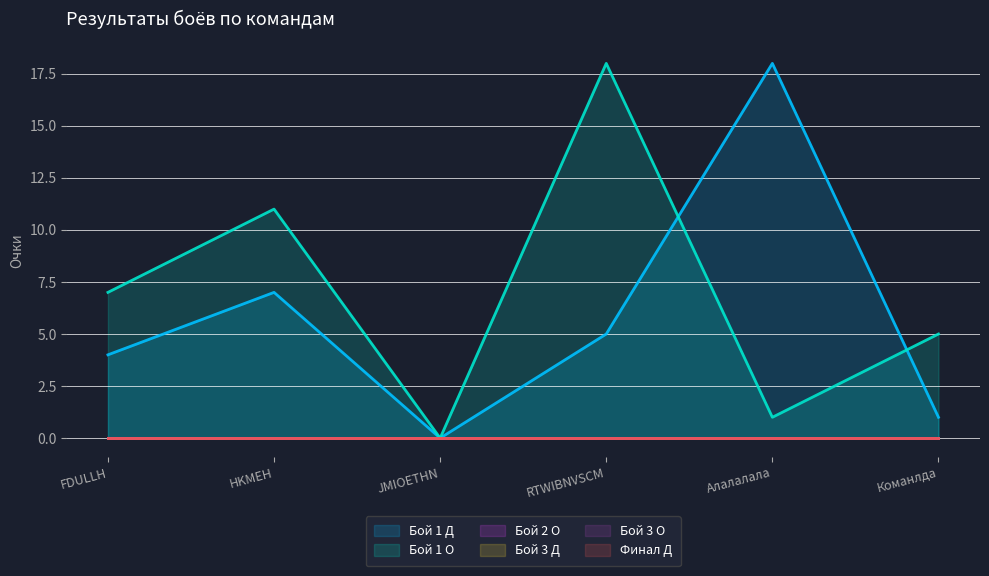

Does the chart have visible grid lines?

Yes